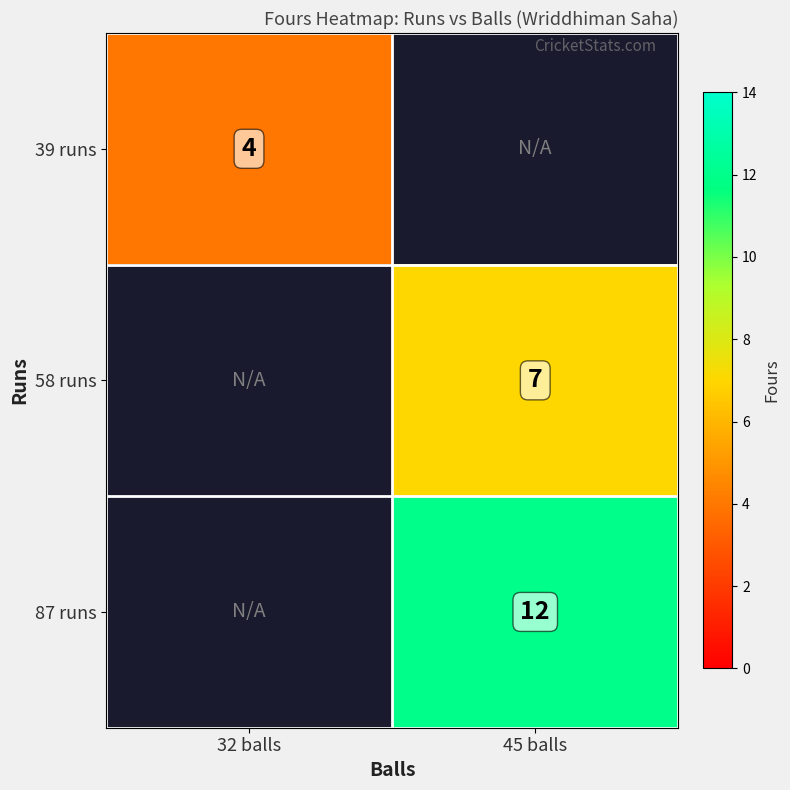

True or false: 39 runs has a value of 7 at 32 balls.

False